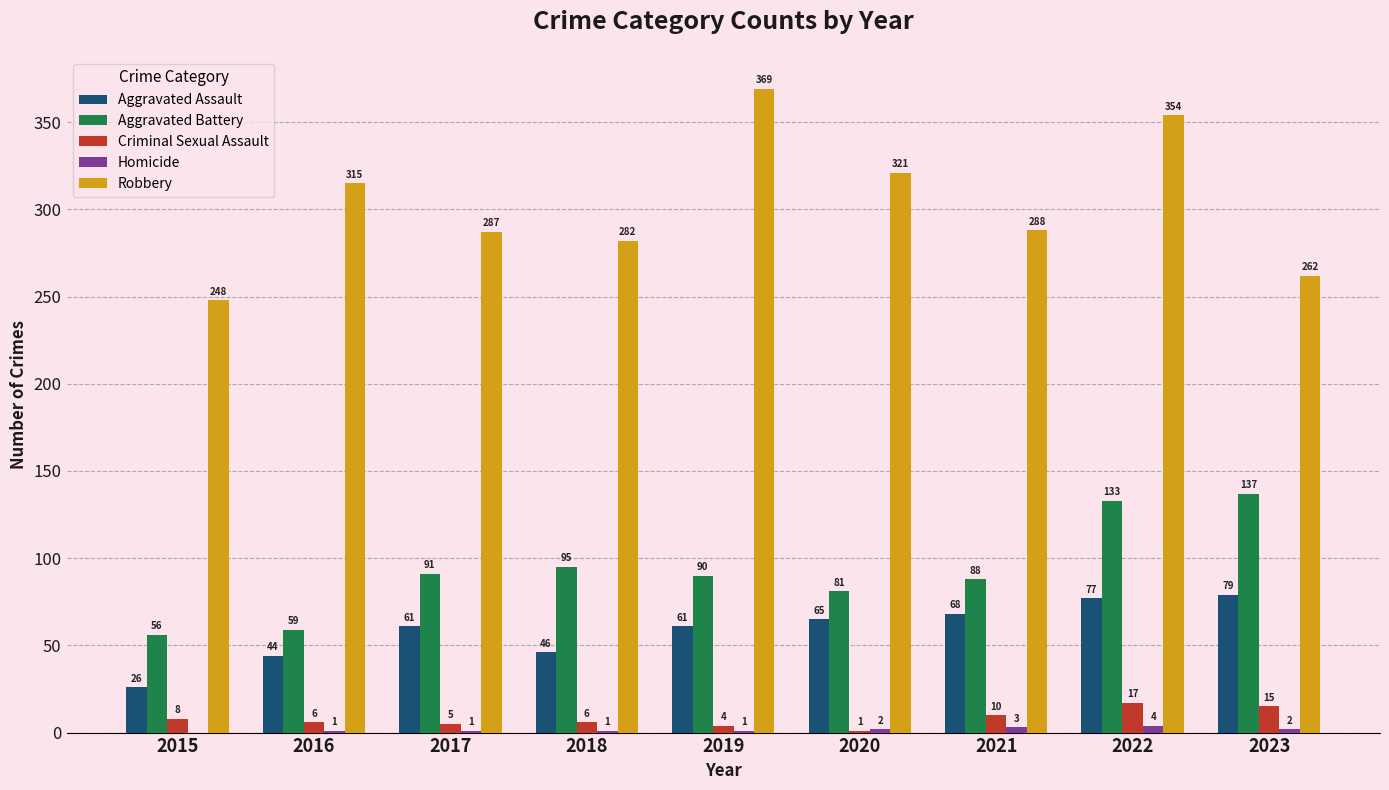

How many values in Homicide are above zero?

8